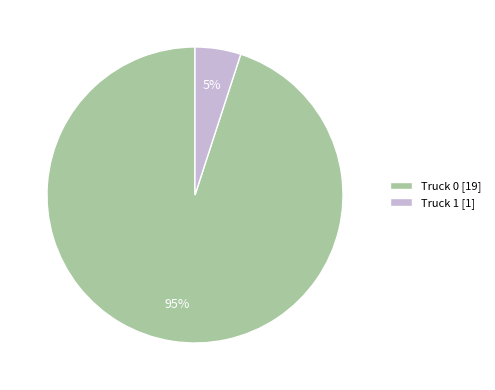

To the nearest percent, what is the combined percentage of Truck 0 and Truck 1?

100%